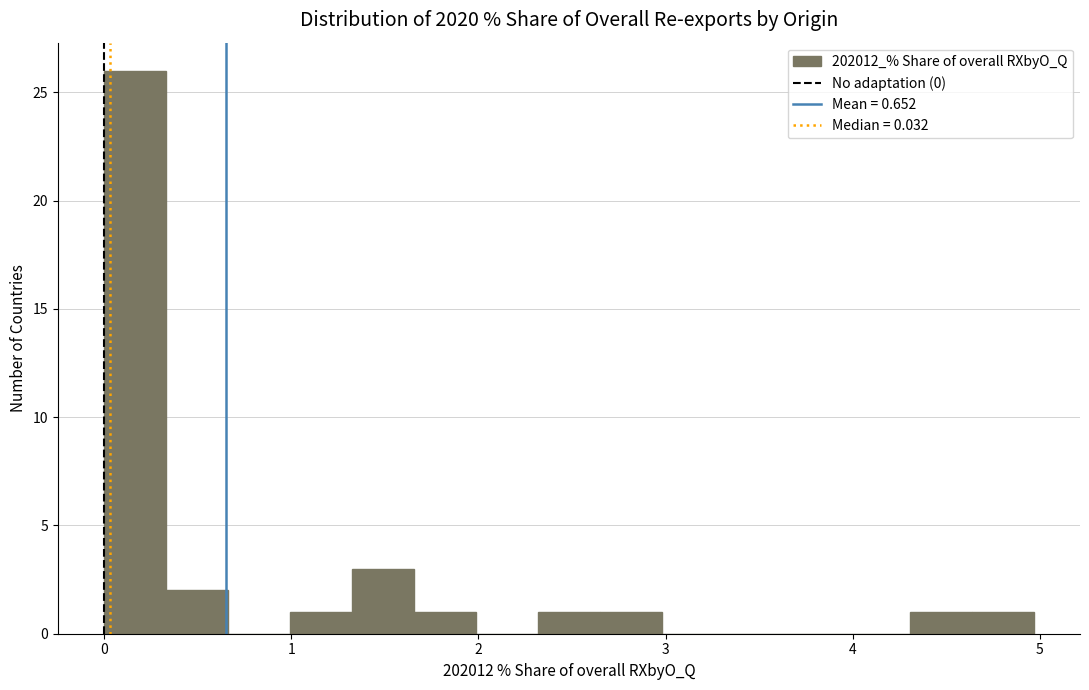

Read against the x-axis, roughly where is the centre of the tallest bar?

0.2